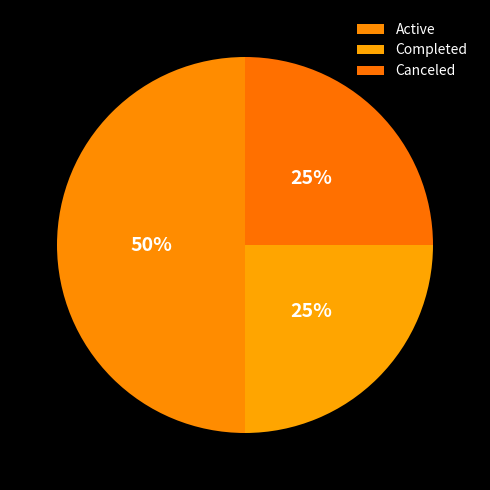

To the nearest percent, what is the combined percentage of Completed and Canceled?

50%